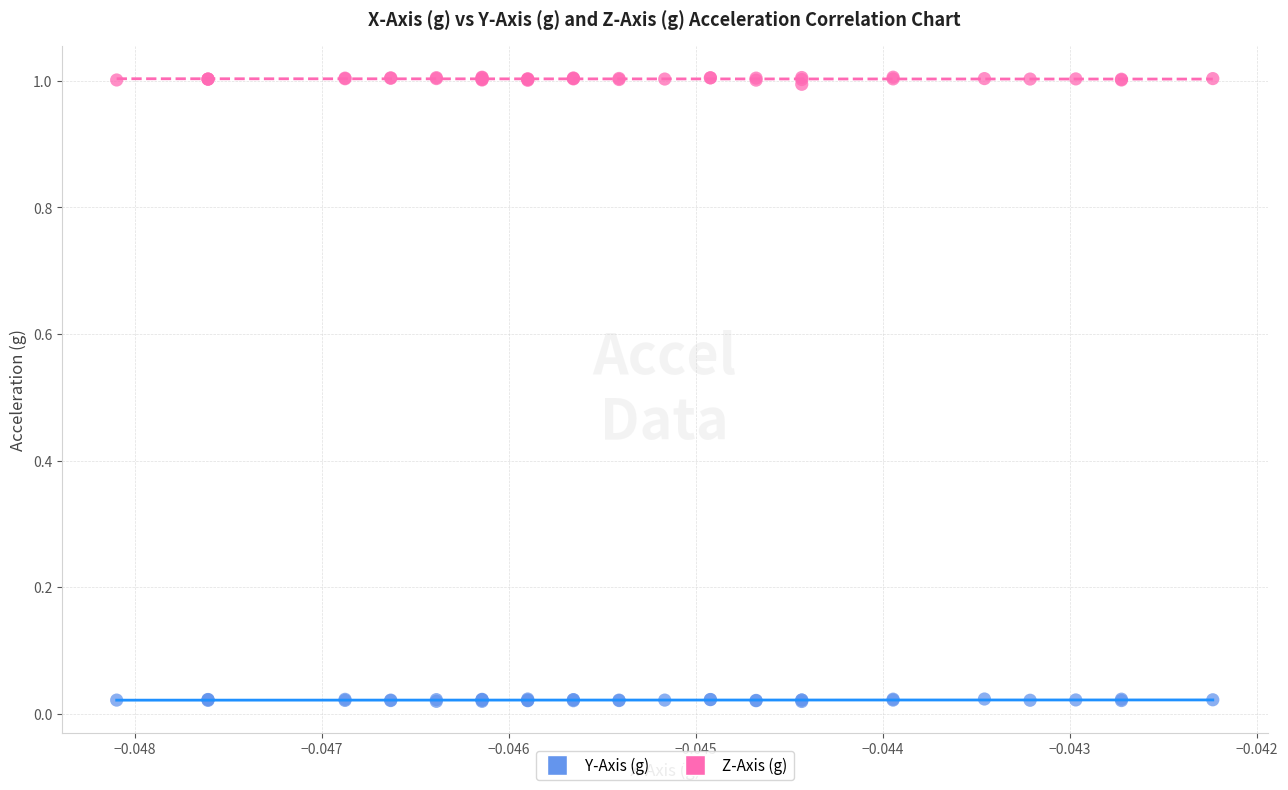

Which series contains the lowest Y value?

Y-Axis (g)